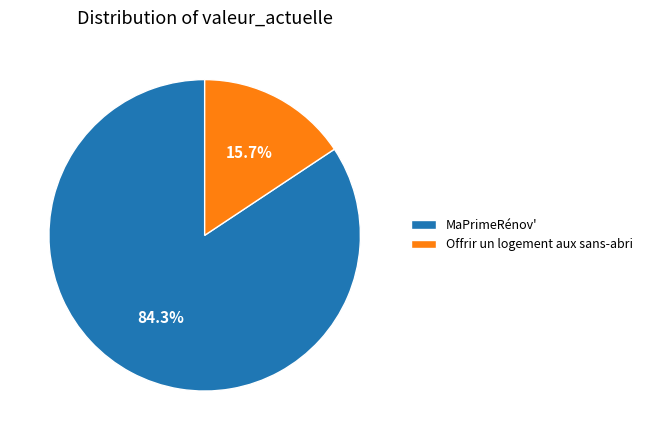

How many slices are in this pie chart?

2